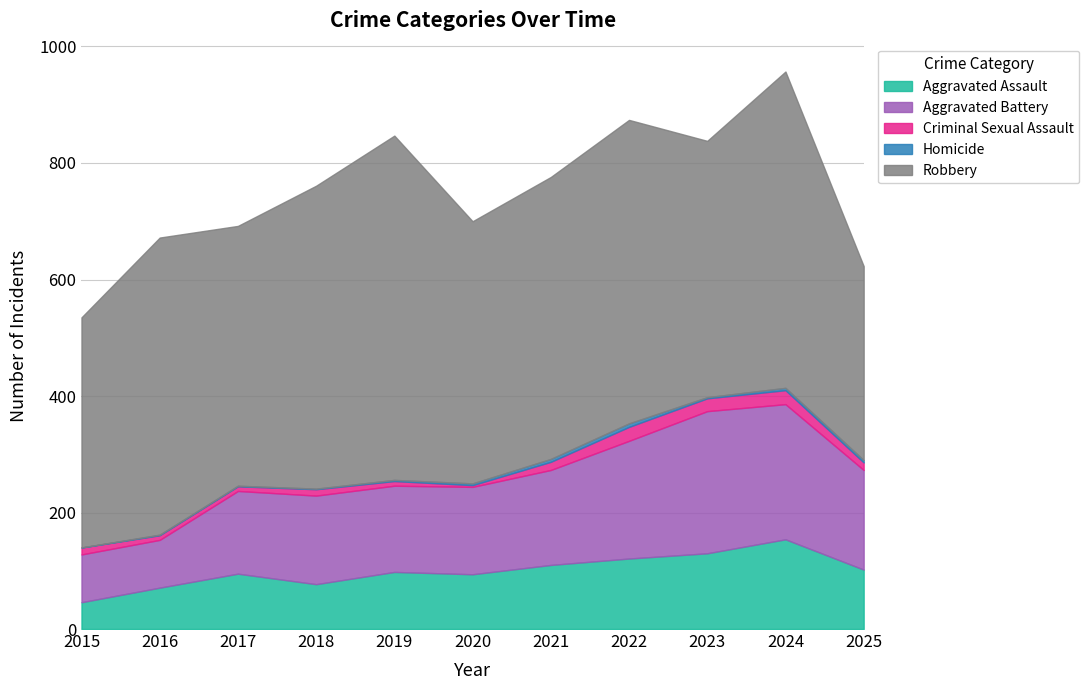

Reading left to right, extract all data points from this chart.

Aggravated Assault: 2015=46	2016=71	2017=95	2018=77	2019=98	2020=94	2021=110	2022=121	2023=130	2024=154	2025=102
Aggravated Battery: 2015=82	2016=82	2017=142	2018=152	2019=148	2020=150	2021=163	2022=202	2023=244	2024=232	2025=171
Criminal Sexual Assault: 2015=12	2016=8	2017=8	2018=11	2019=8	2020=3	2021=14	2022=24	2023=22	2024=24	2025=13
Homicide: 2015=0	2016=1	2017=1	2018=1	2019=2	2020=3	2021=5	2022=6	2023=2	2024=4	2025=4
Robbery: 2015=395	2016=510	2017=446	2018=520	2019=591	2020=450	2021=484	2022=521	2023=440	2024=543	2025=333